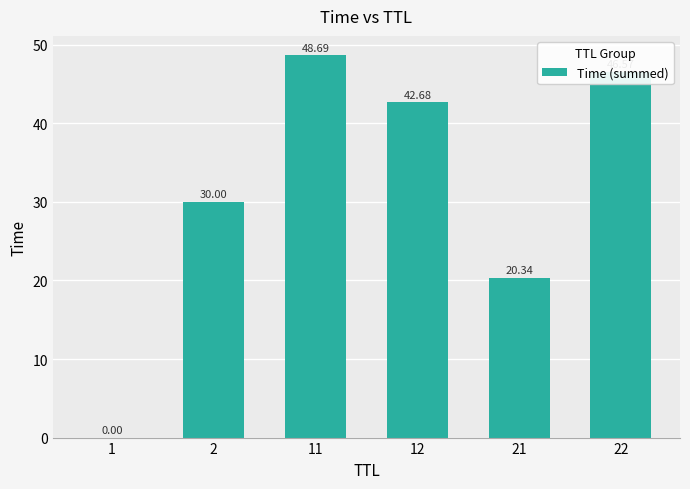

What is the sum of the values at 1 and 21?

20.3